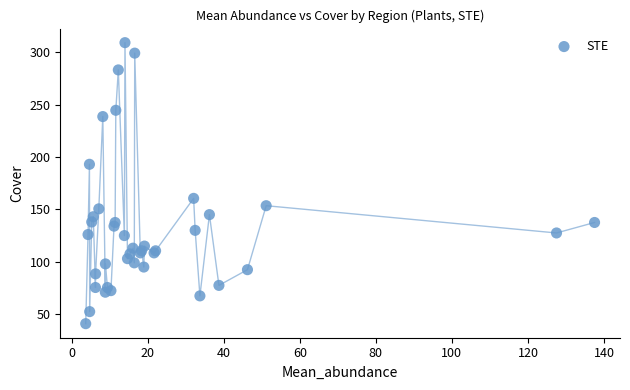

What Y value in the scatter plot is closest to 175?

160.5